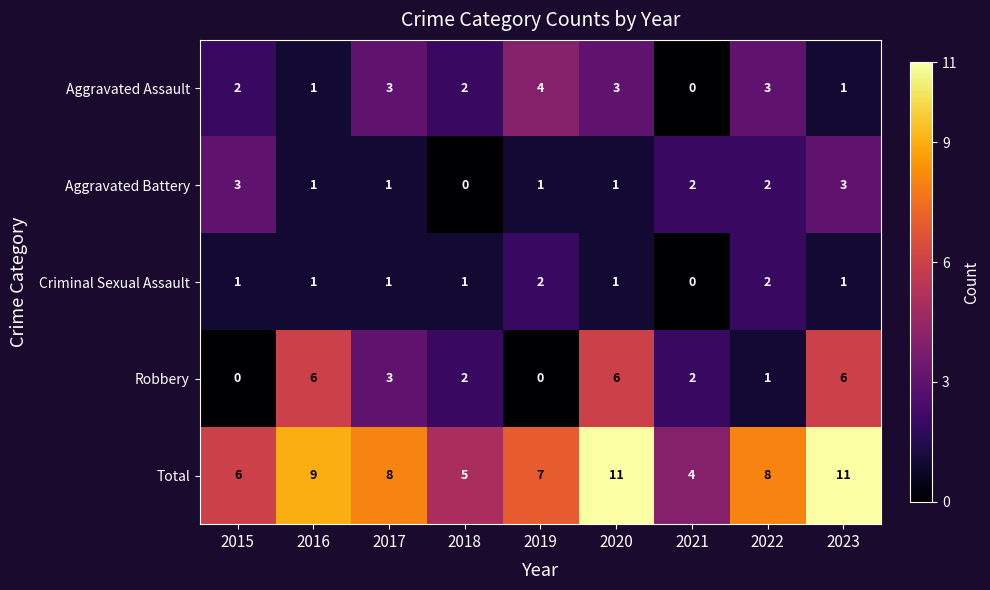

True or false: Aggravated Battery has a value of 2 at 2021.

True